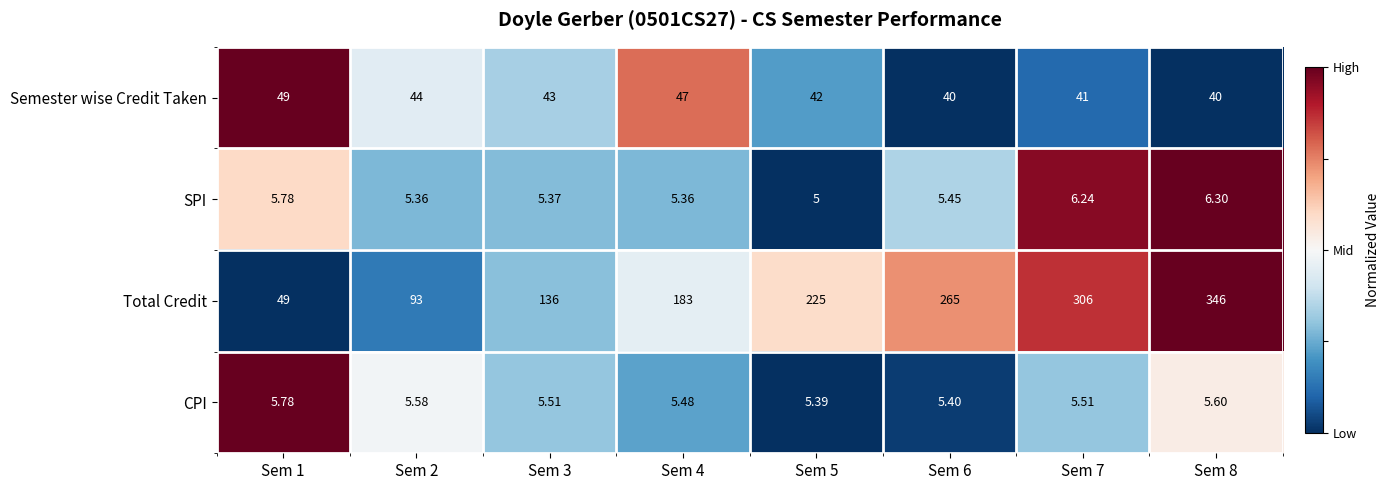

At which category is the sum across all series the highest?

Sem 8